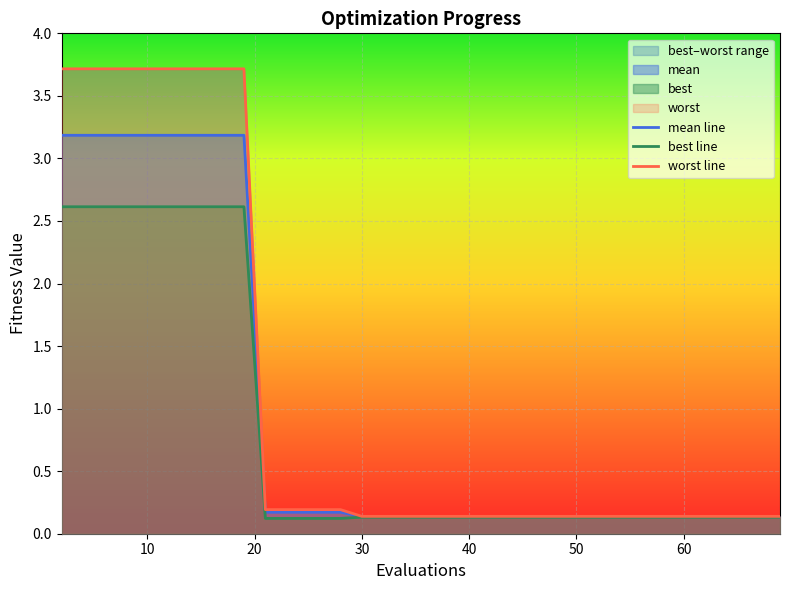

True or false: mean line has a value of 0.1 at 60.

True